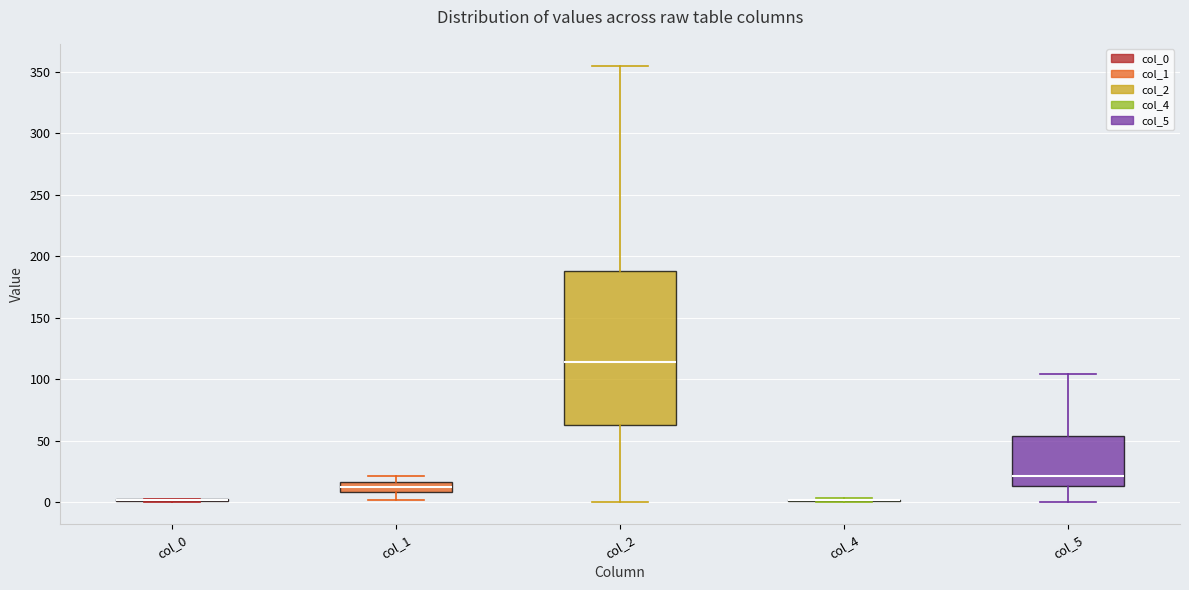

Where does the median line of the box for col_5 sit on the y-axis? The values are not printed on the chart, so give them approximately, as read against the axis.

20